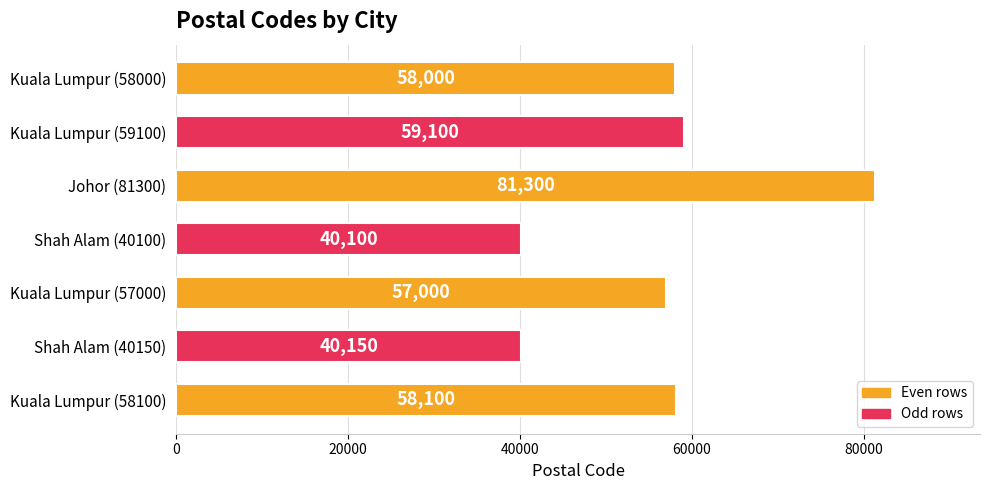

Reading top to bottom, transcribe all the data shown in this chart.

58000	59100	81300	40100	57000	40150	58100